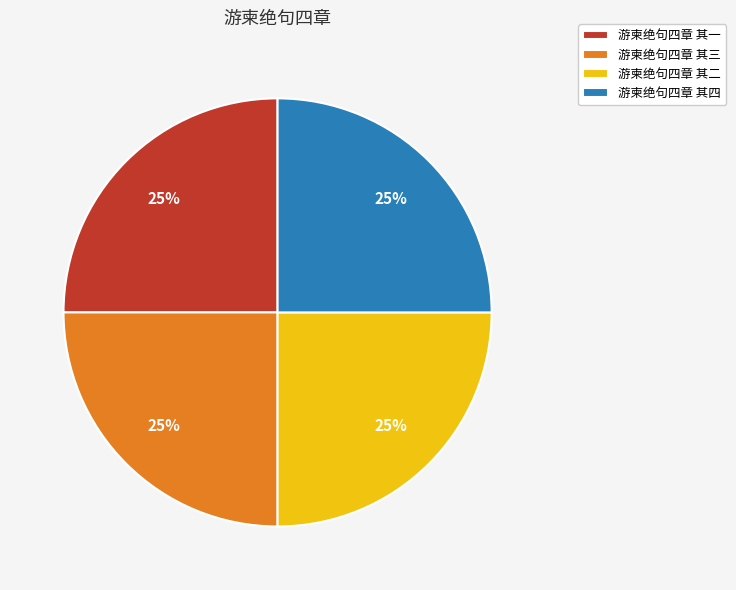

Is there any slice that represents more than half of the pie?

No